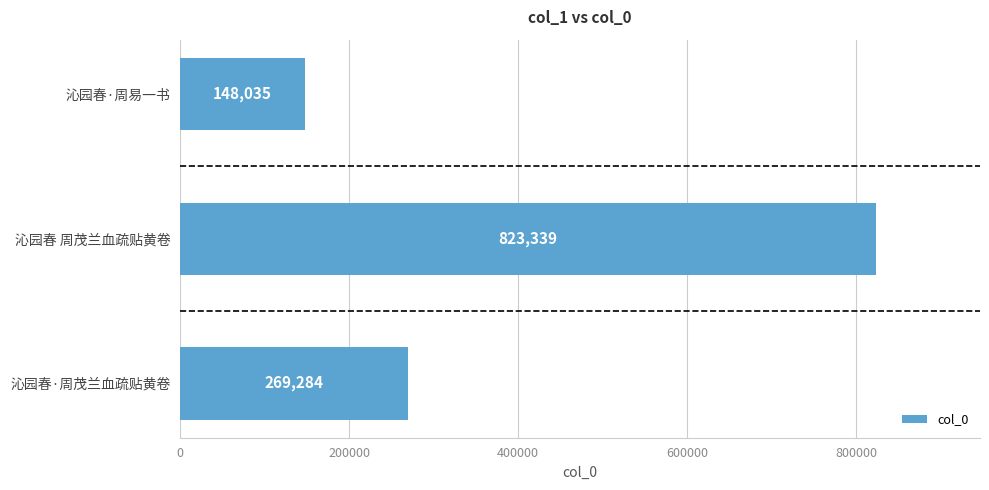

True or false: the data shows 148035 at 沁园春·周易一书.

True